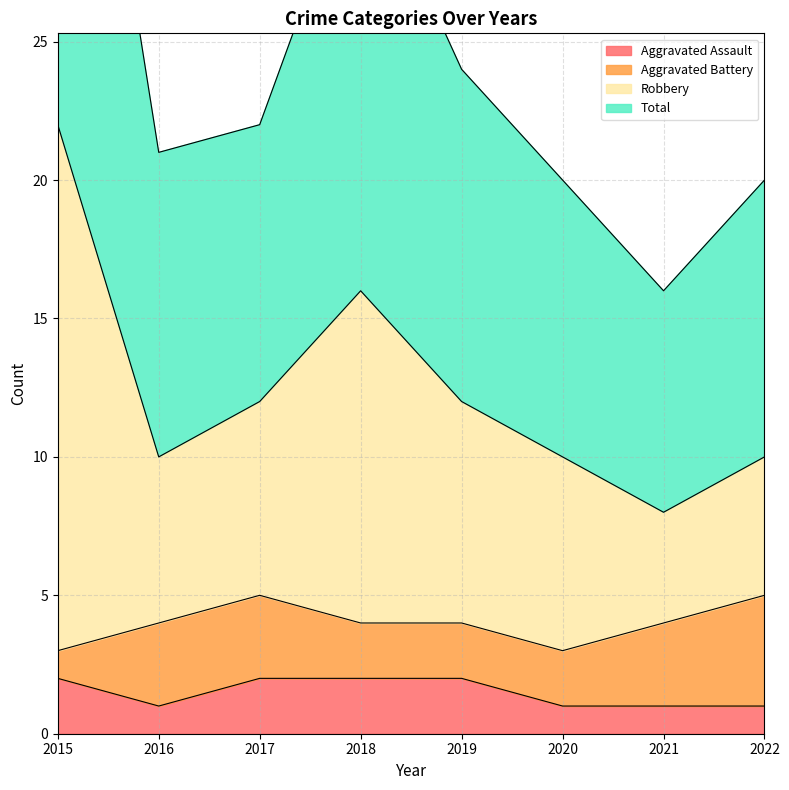

True or false: Aggravated Assault has a value of 1 at 2016.

True